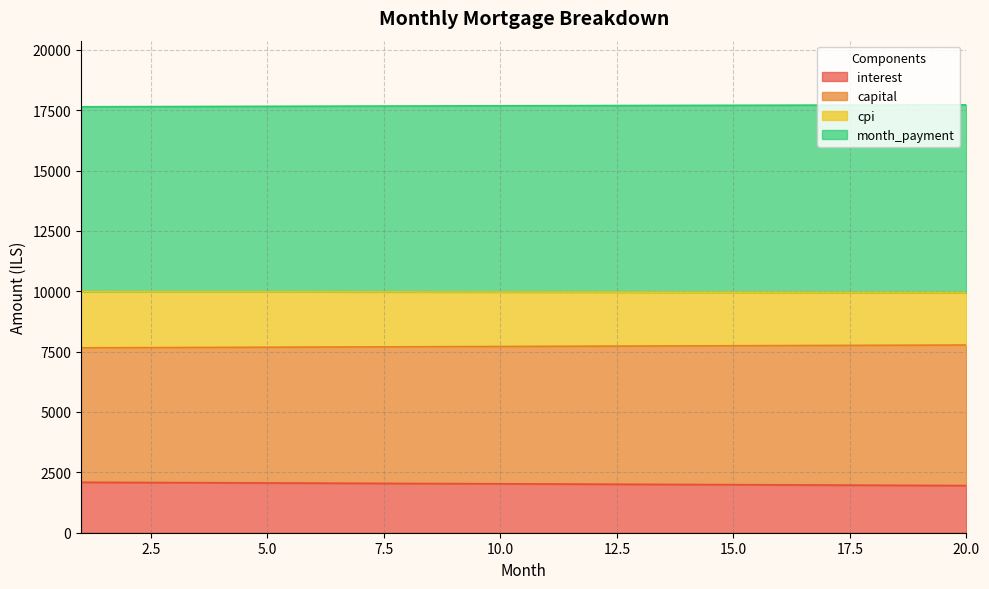

Is the value of capital at 13 greater than the value of month_payment at 17?

No